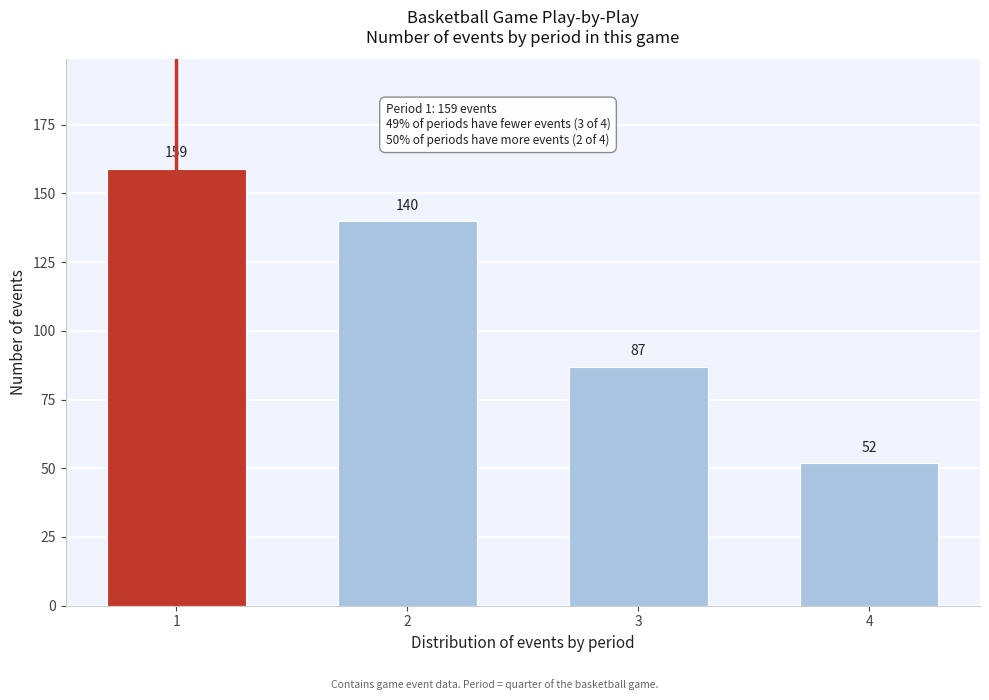

Reading left to right, transcribe all the data shown in this chart.

1=159	2=140	3=87	4=52